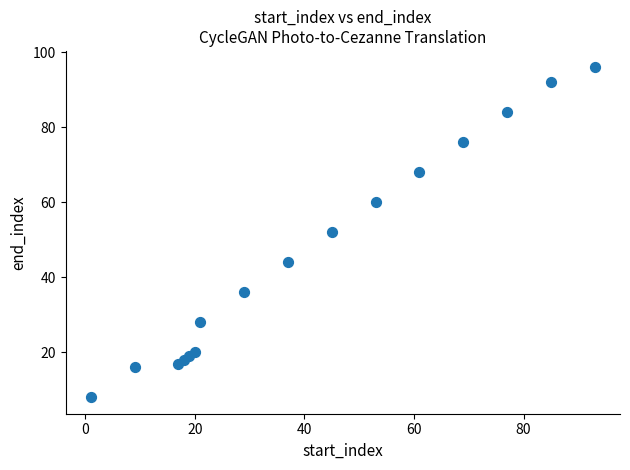

What is the range of X values (max minus min)?

92